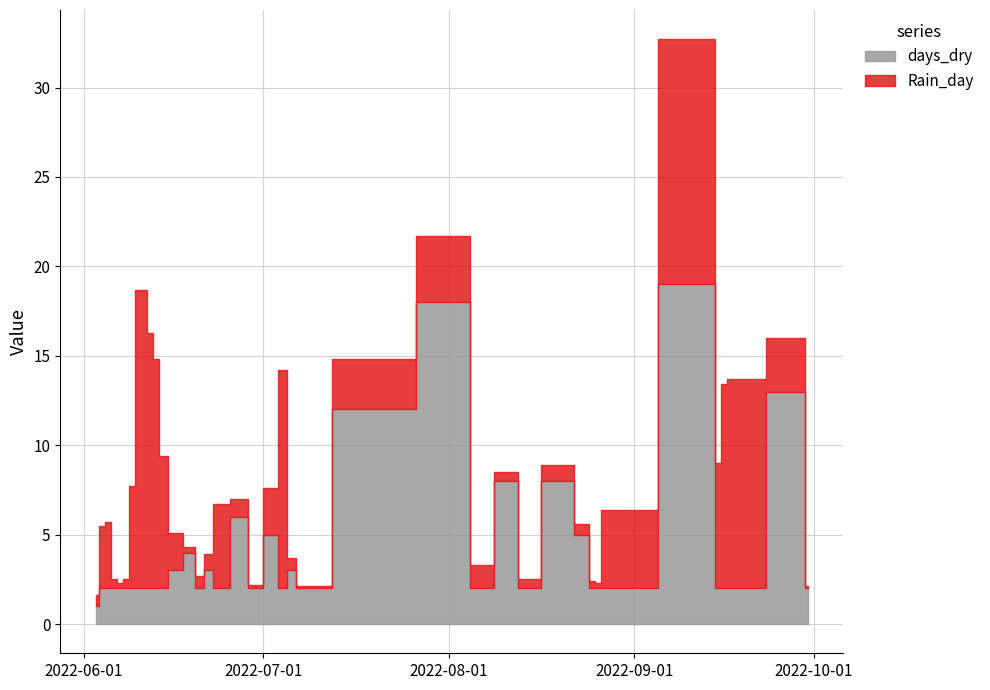

True or false: days_dry has more than 2 points higher than both neighbors.

True